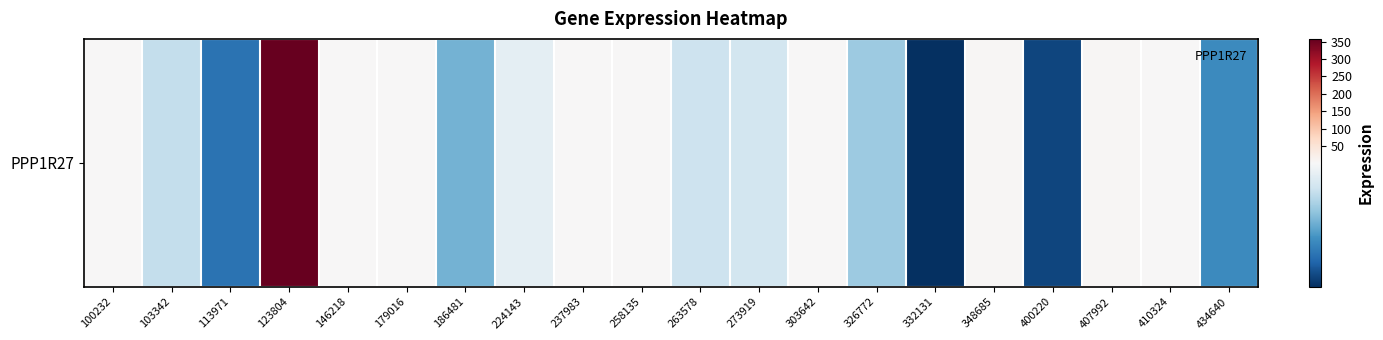

What is the approximate value at 237983?

2.1